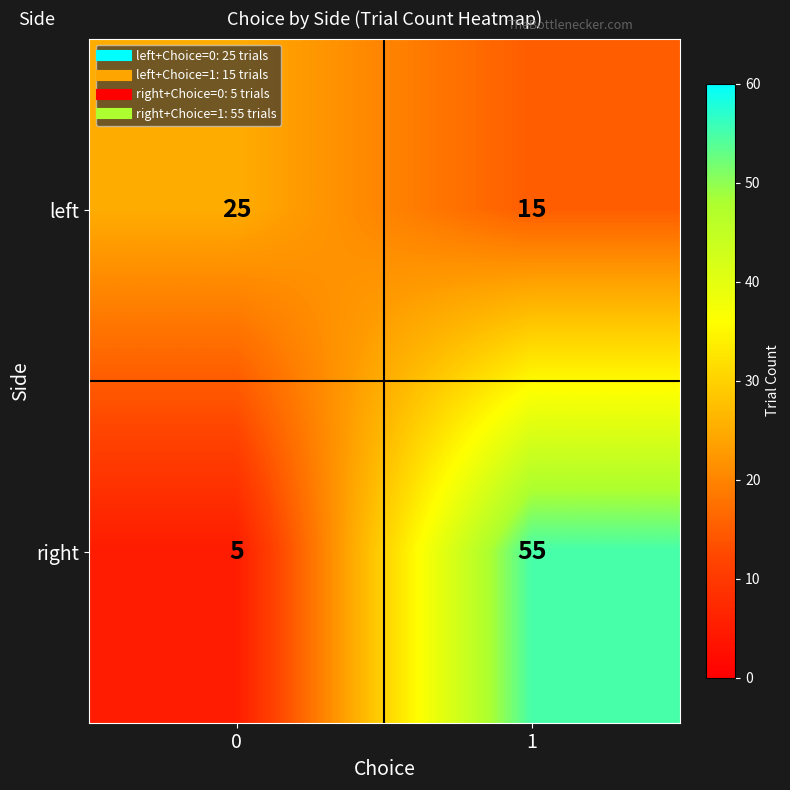

How many series are shown in this chart?

2